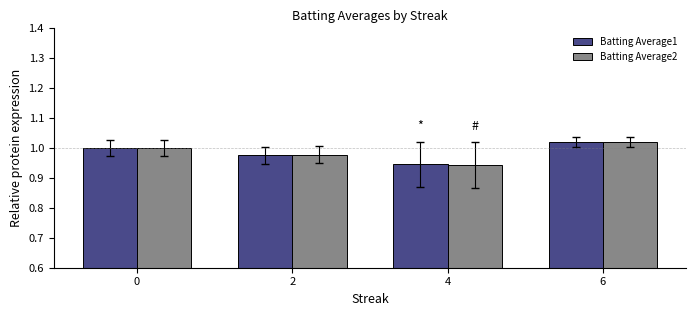

How many values in the Batting Average1 series are below 1?

2